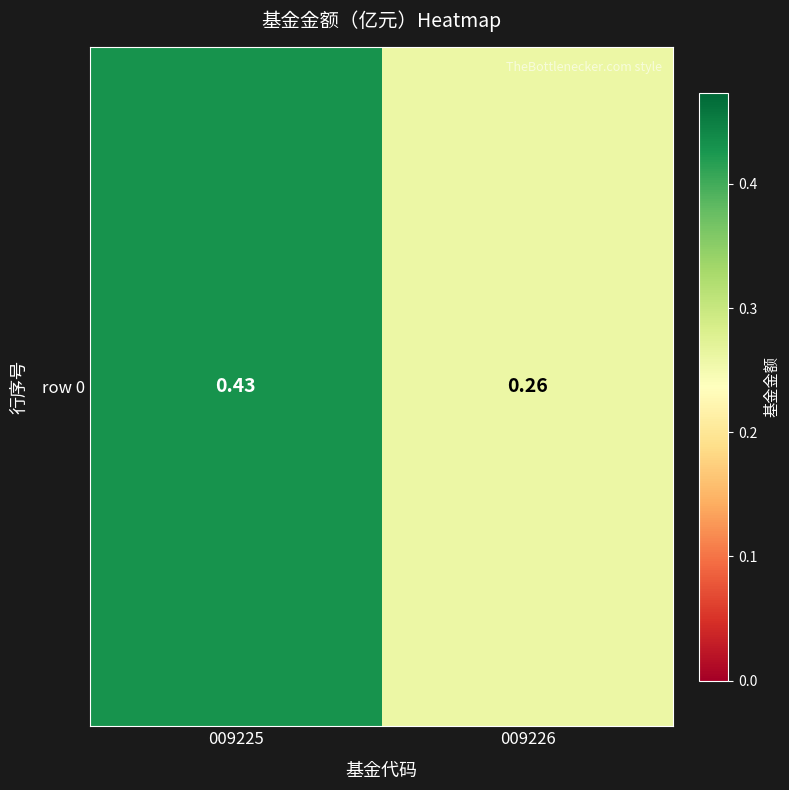

What is the average value?

0.3